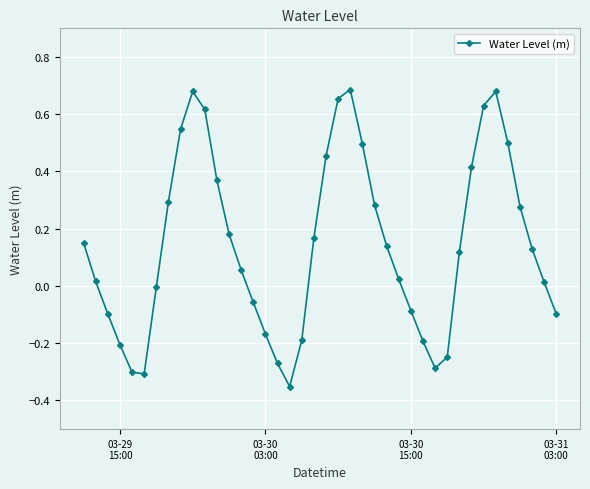

What is the difference between the maximum and minimum values?

1.0